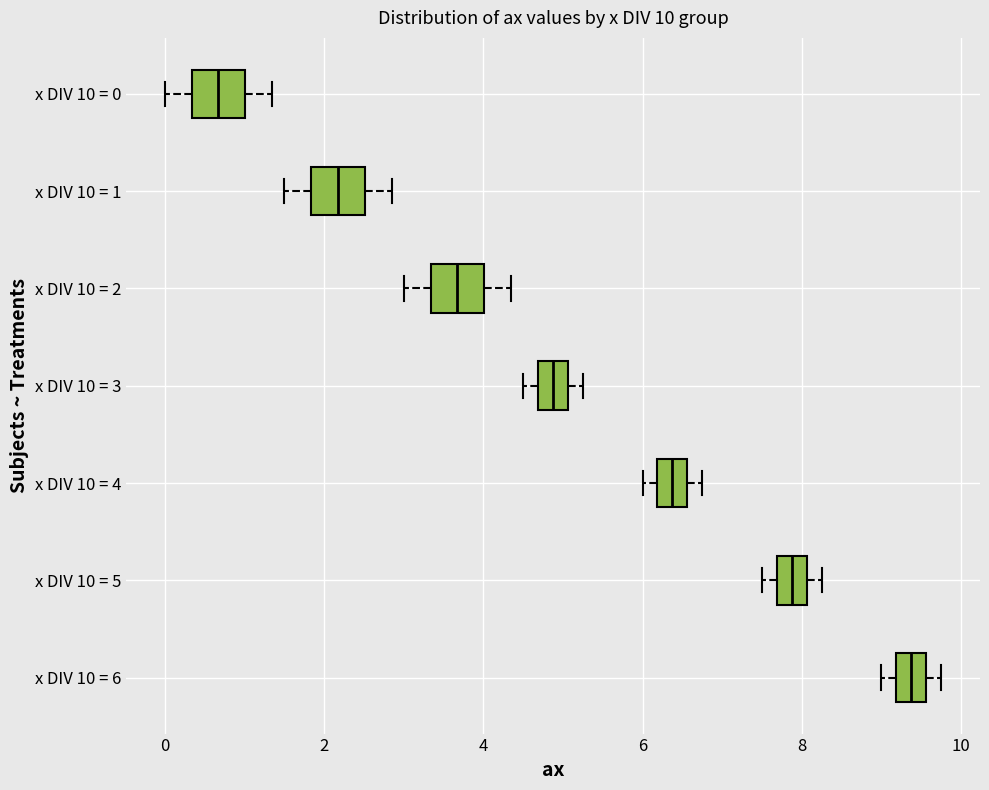

Which box has the furthest to the left median line?

x DIV 10 = 0